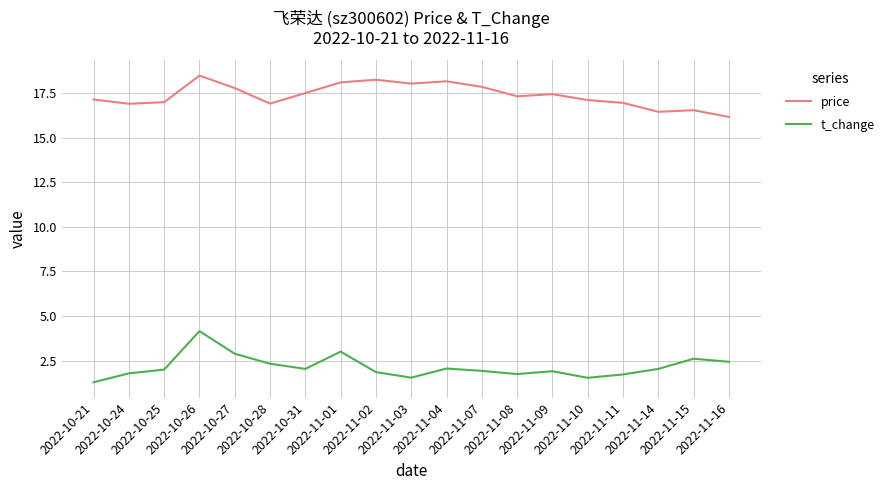

What is the sum of all price values?

330.1